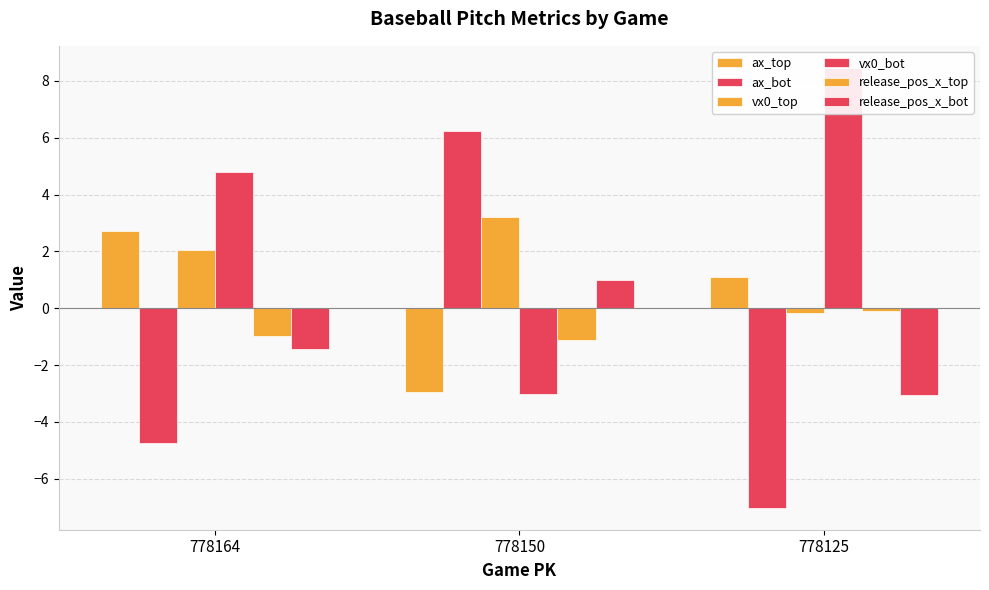

How many positive values does the ax_top series have?

2